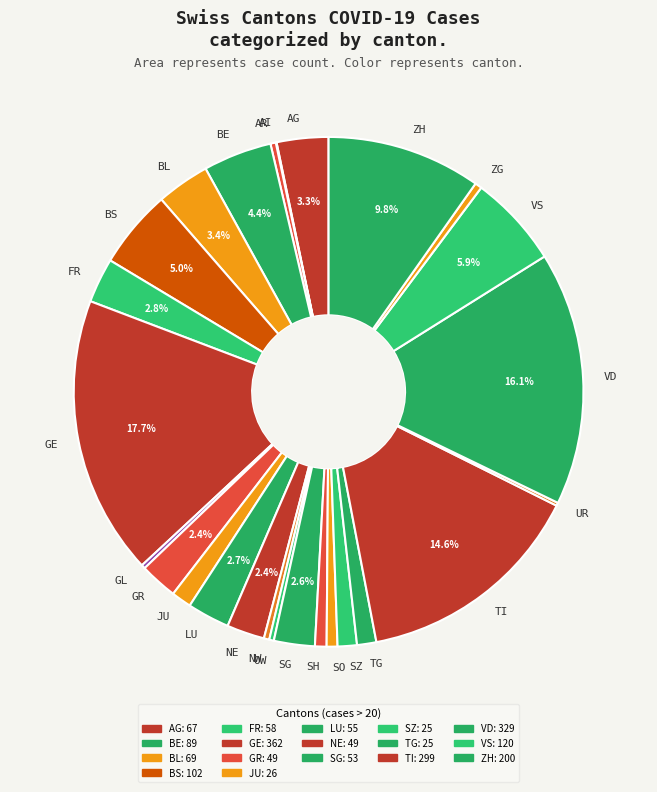

Which has a higher value, SH or LU?

LU